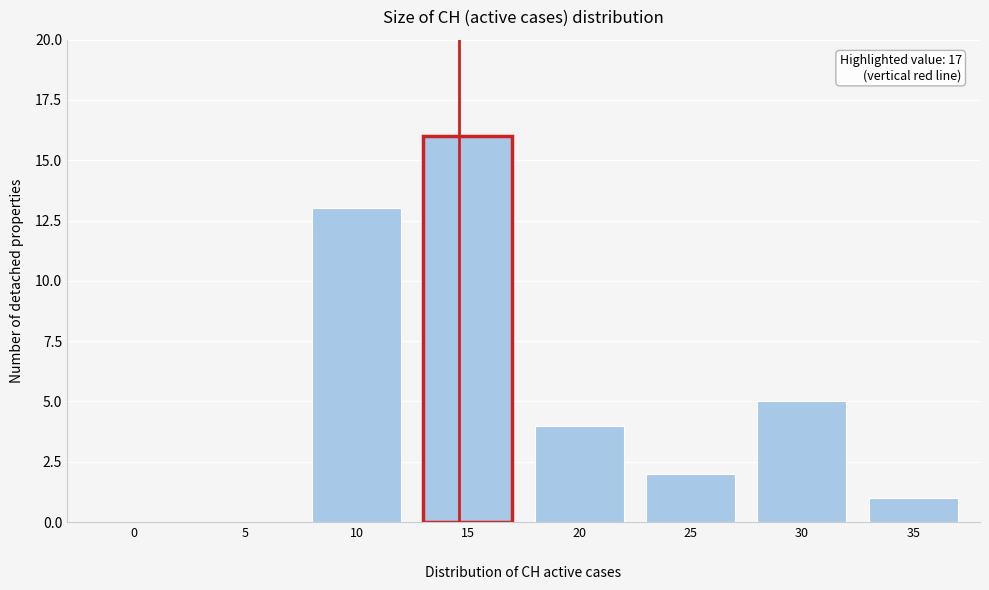

What is the sum of all values?

41